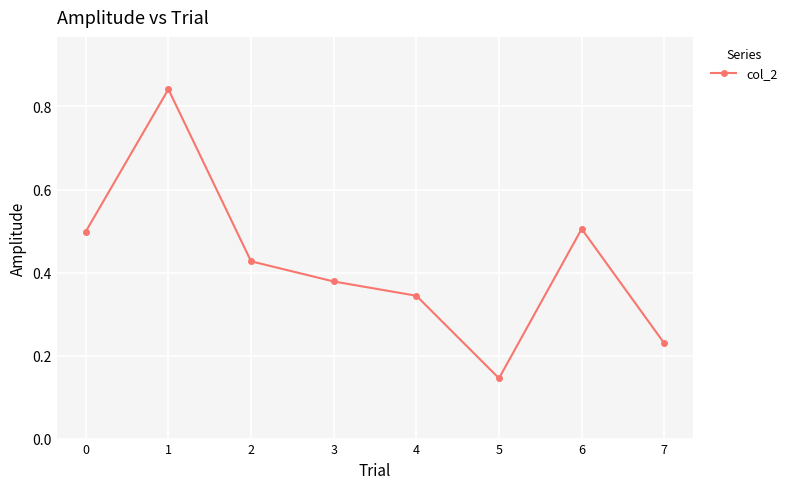

What is the change in value from 0 to 7?

-0.3